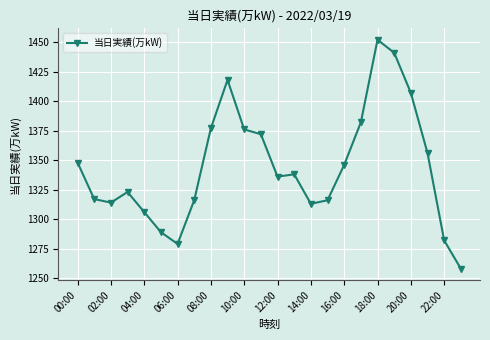

What is the difference between the maximum and second lowest values?

173